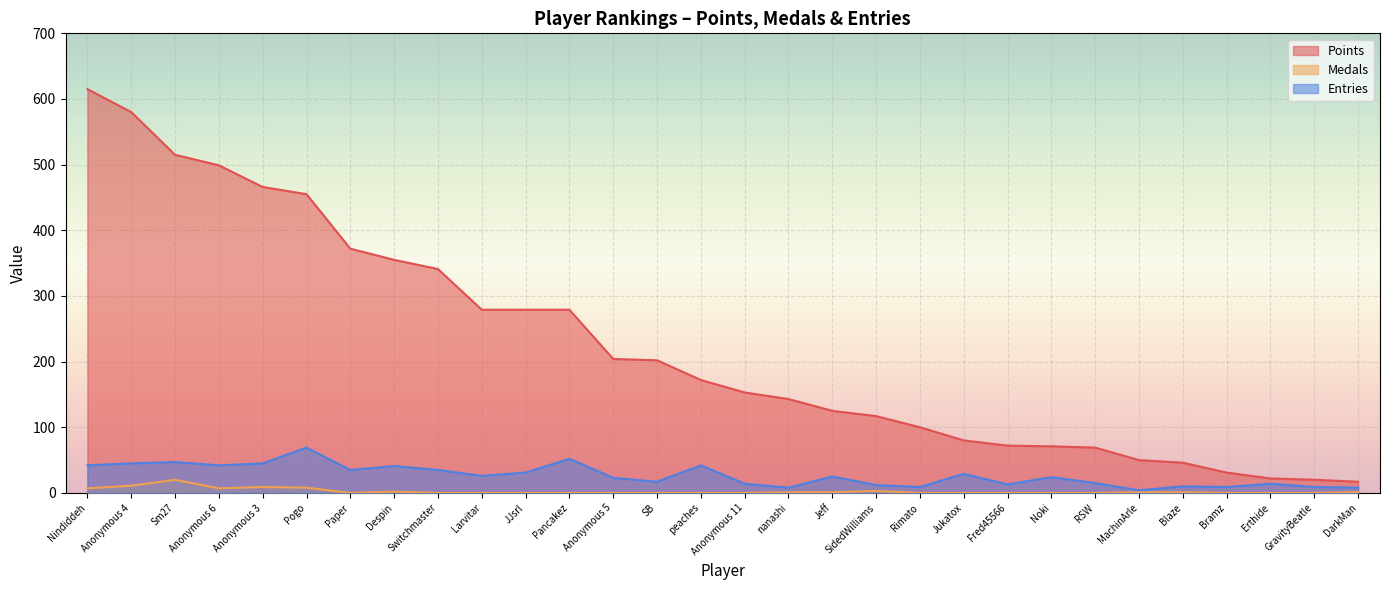

True or false: Medals and Points cross at least once.

False